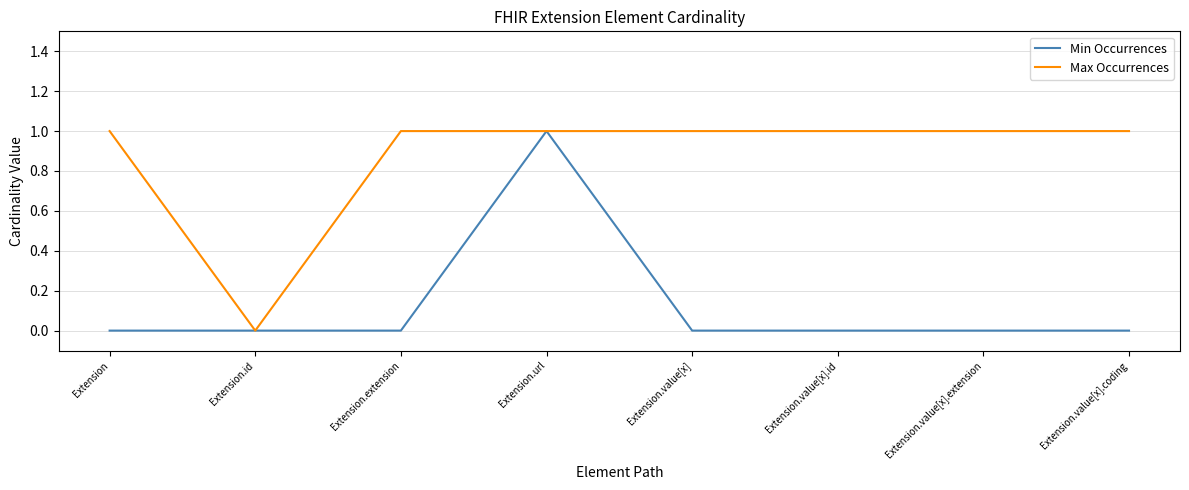

The Min Occurrences series shows 0 at Extension.value[x]. True or false?

True